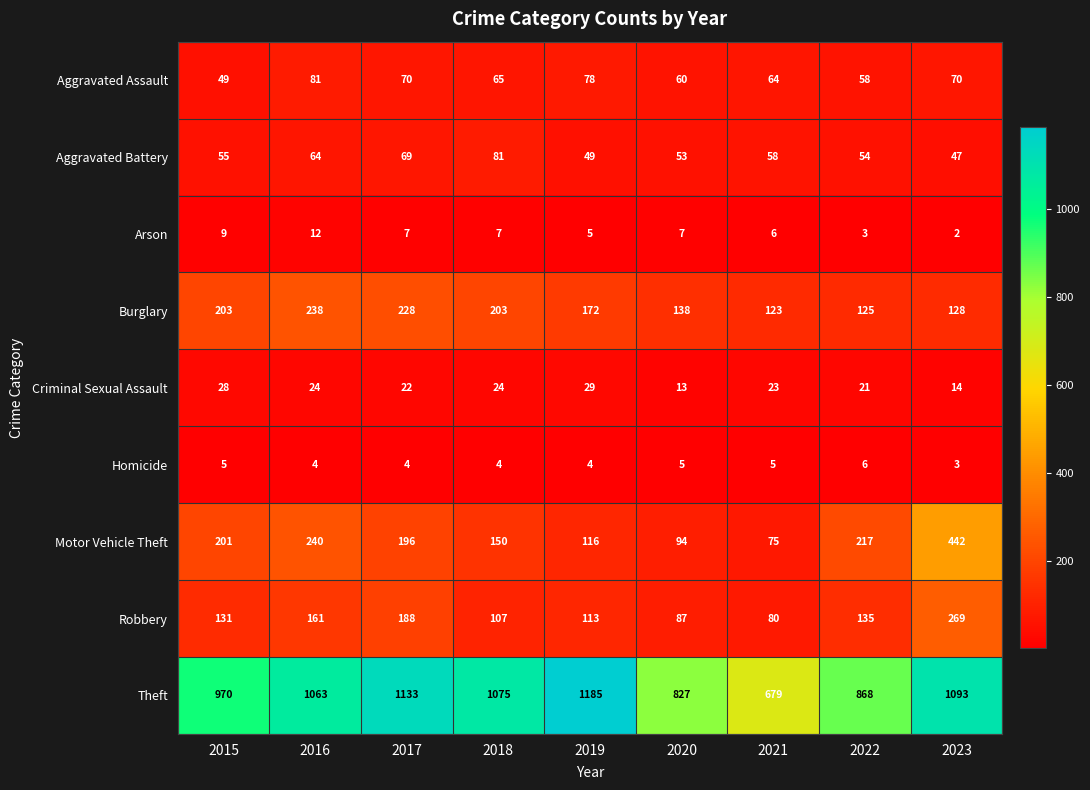

What is the greatest value displayed?

1185